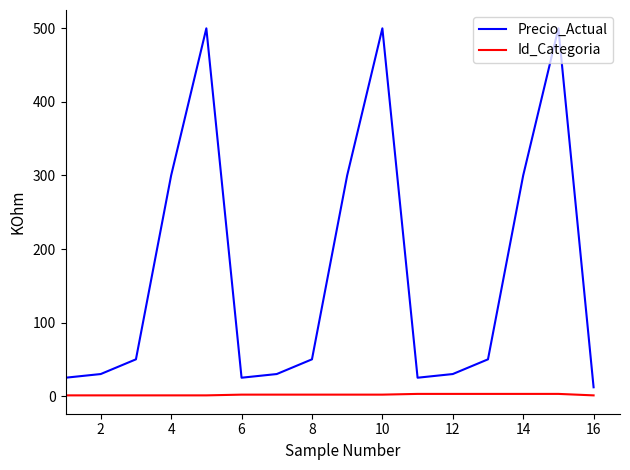

List the series in order of their overall mean, highest first.

Precio_Actual, Id_Categoria